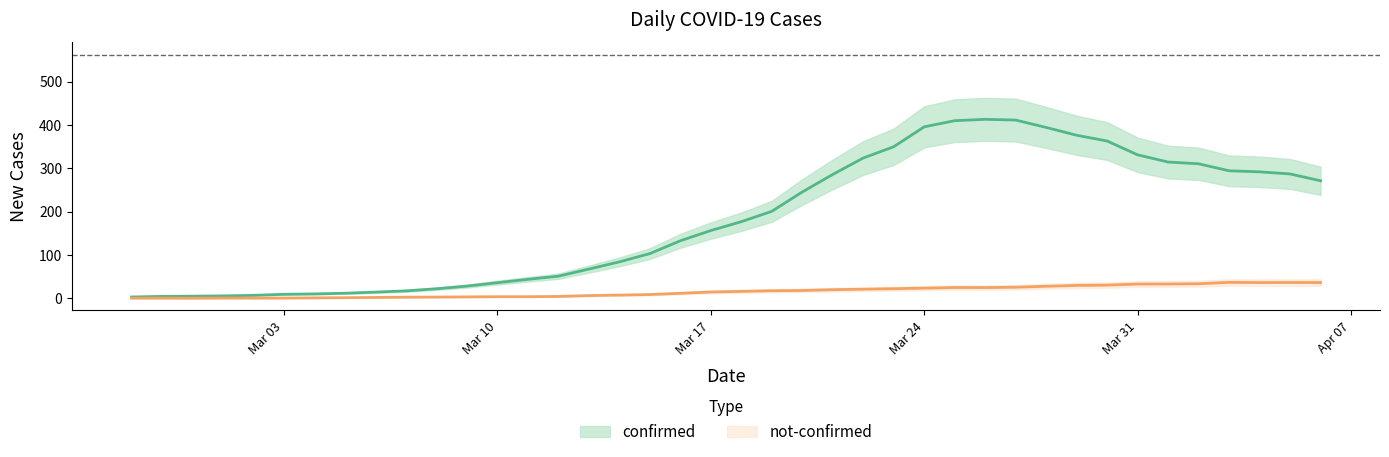

How many lines are shown in the chart?

2